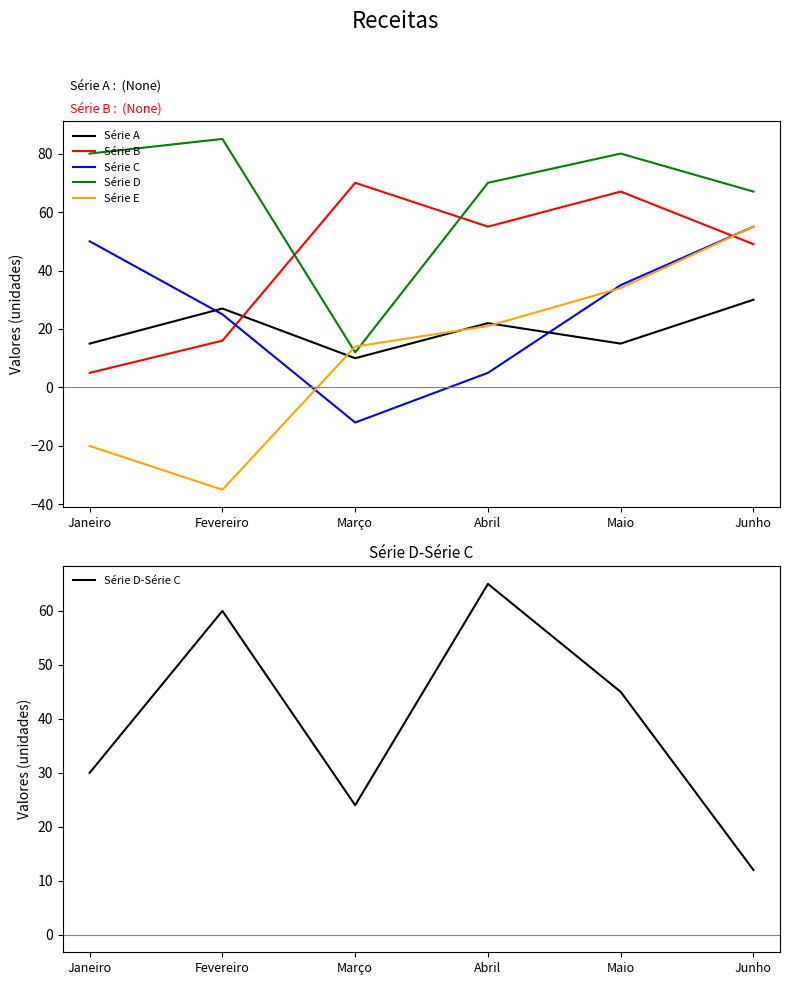

Is the value of Série E at Março greater than the value of Série B at Abril?

No